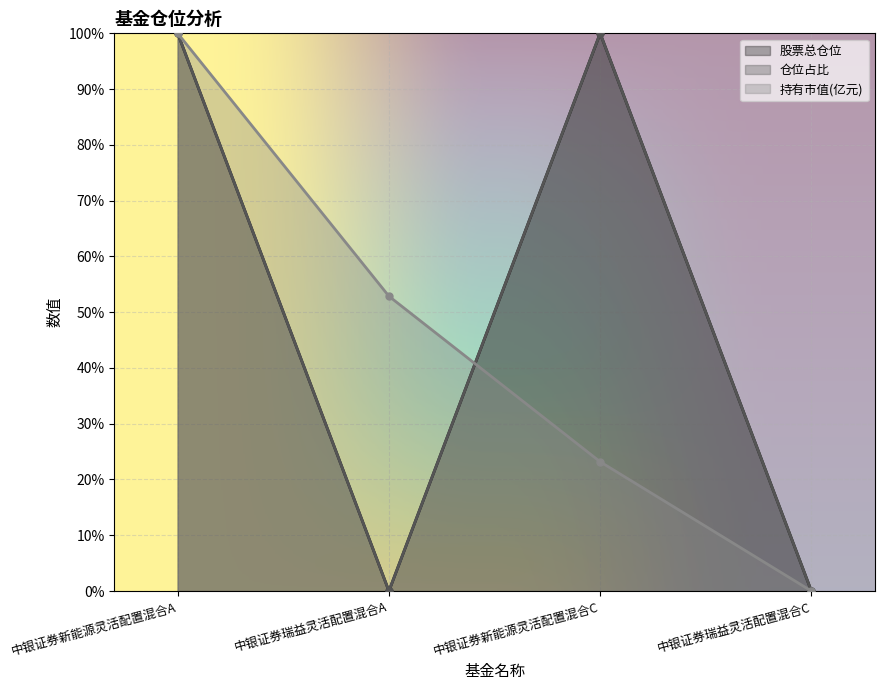

How many lines are shown in the chart?

3